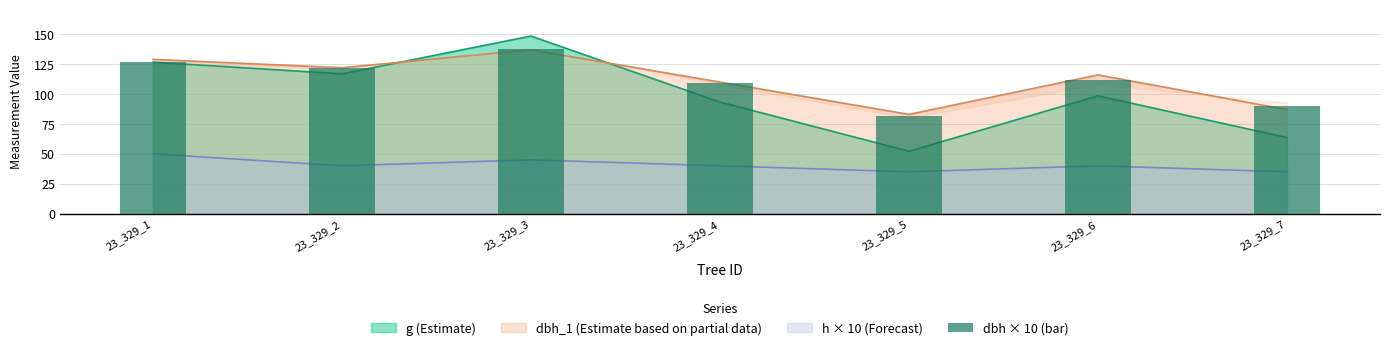

What is the average value?

111.3